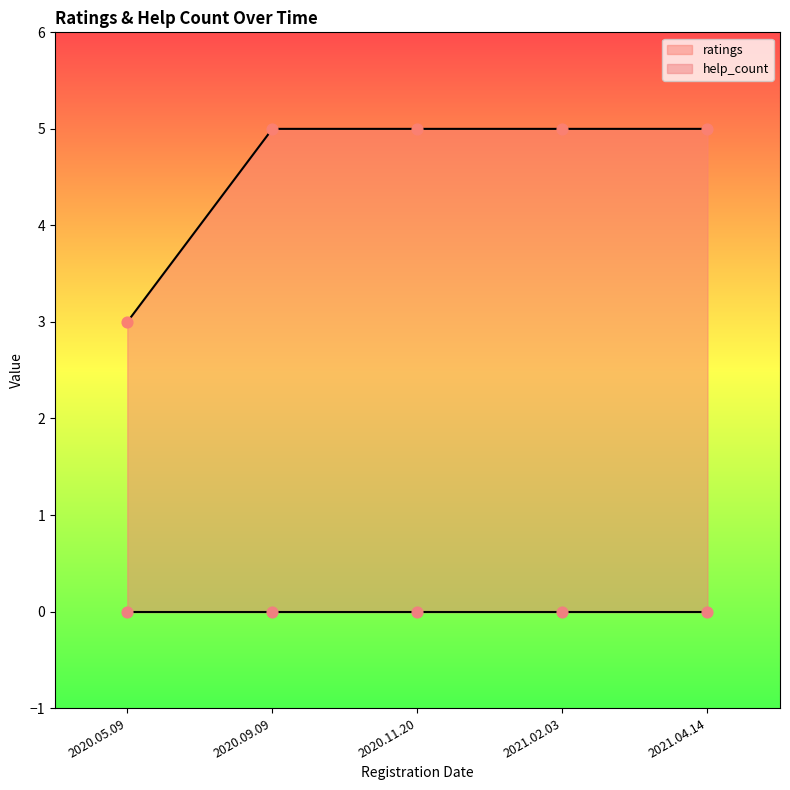

Which has a higher value, 2020.09.09 or 2021.02.03?

2020.09.09